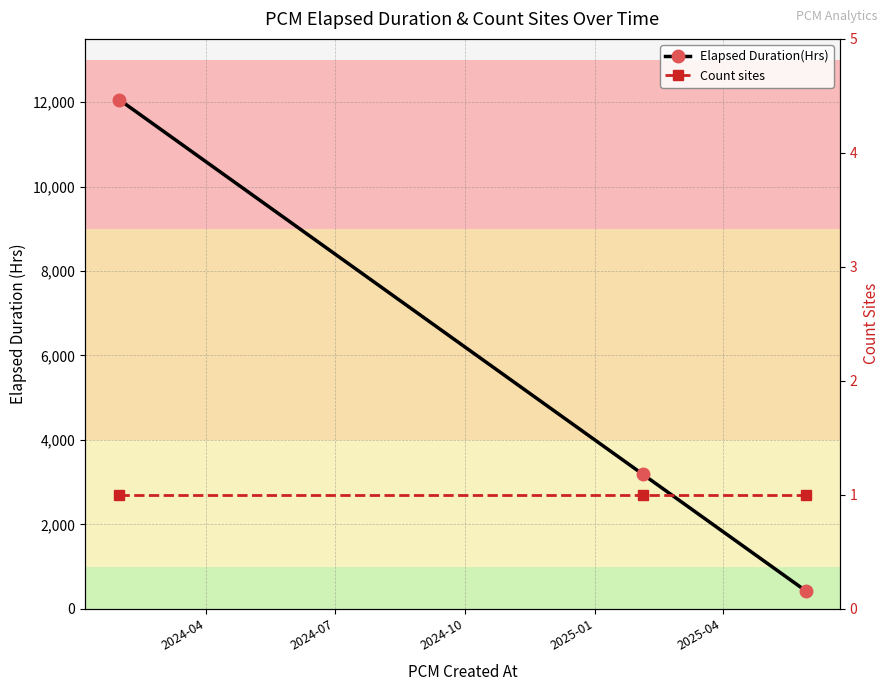

Which has a higher value, 2024-07 or 2024-04?

2024-04